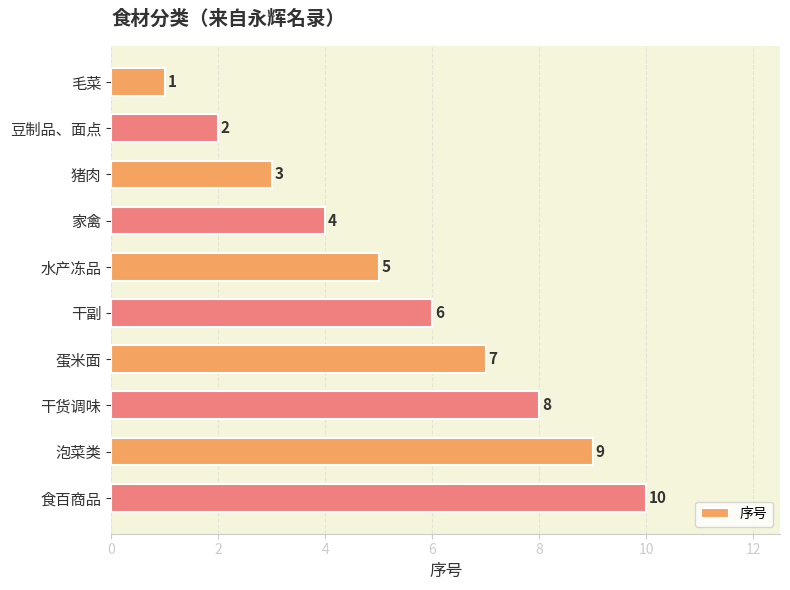

How many values are below 6?

5